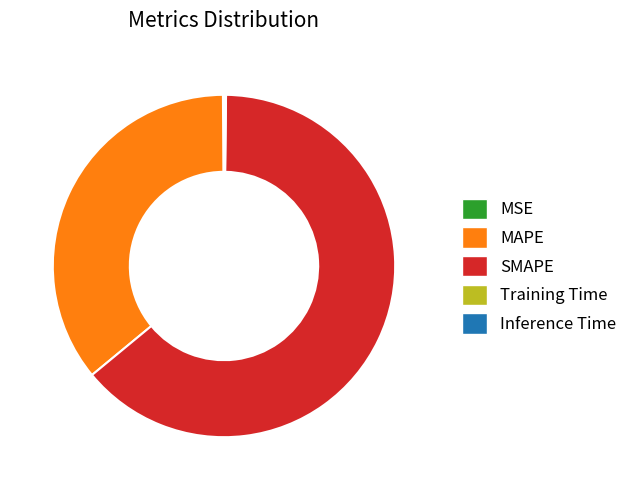

What is the majority slice?

SMAPE